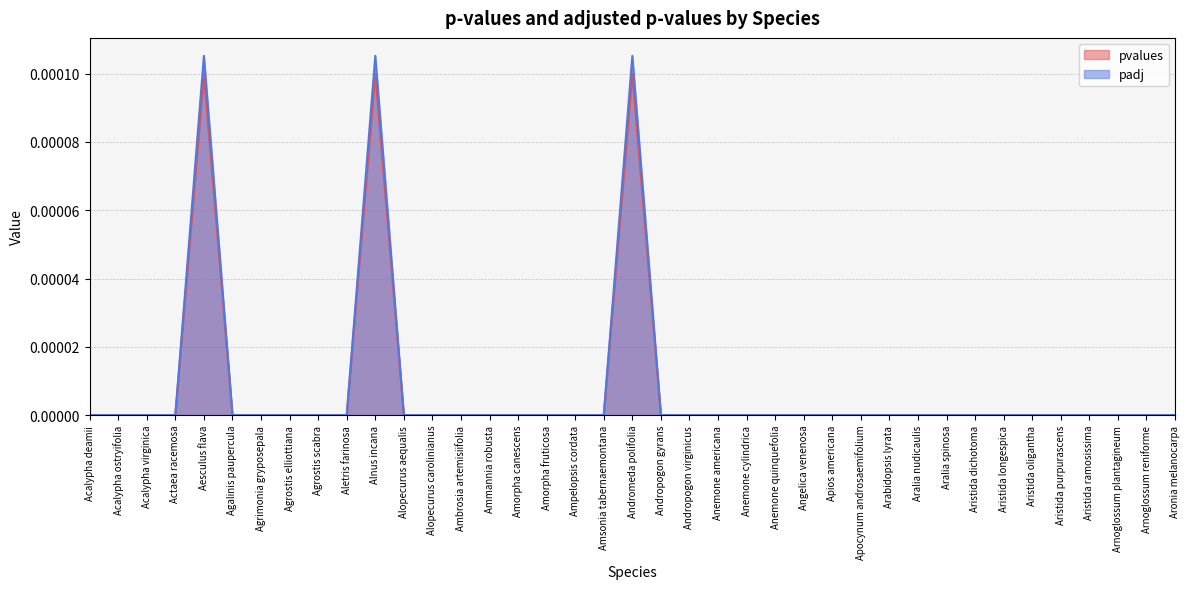

How many categories are shown in the chart?

39